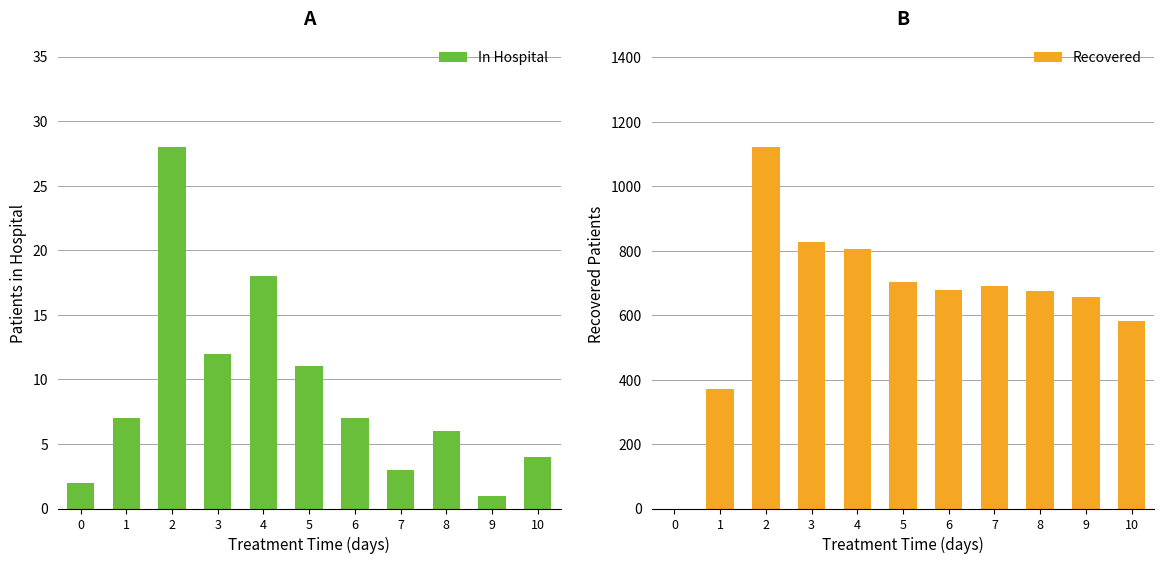

How many series are shown in this chart?

2